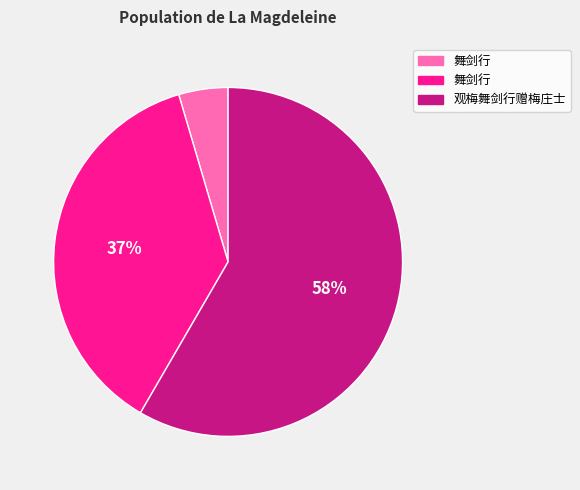

To the nearest percent, what is the average slice percentage?

33%